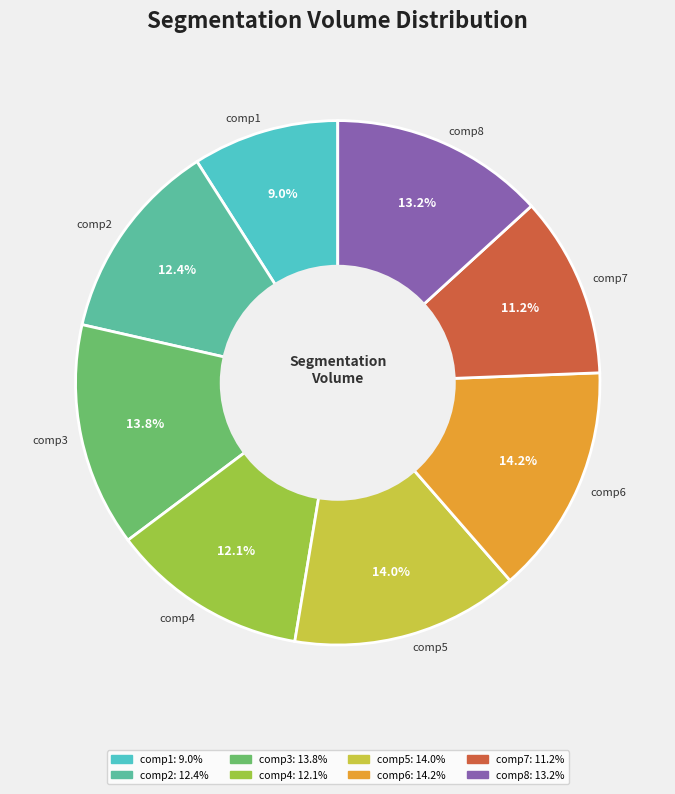

Does any single category account for the majority?

No